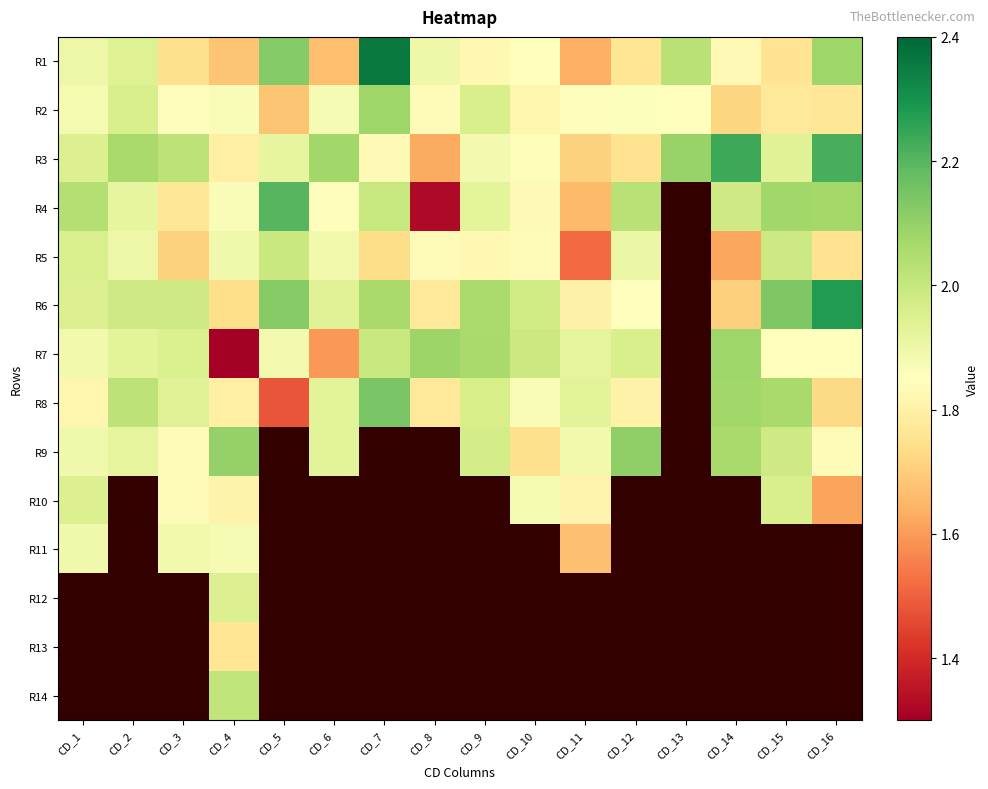

Is the value of R12 at CD_12 greater than the value of R6 at CD_8?

No